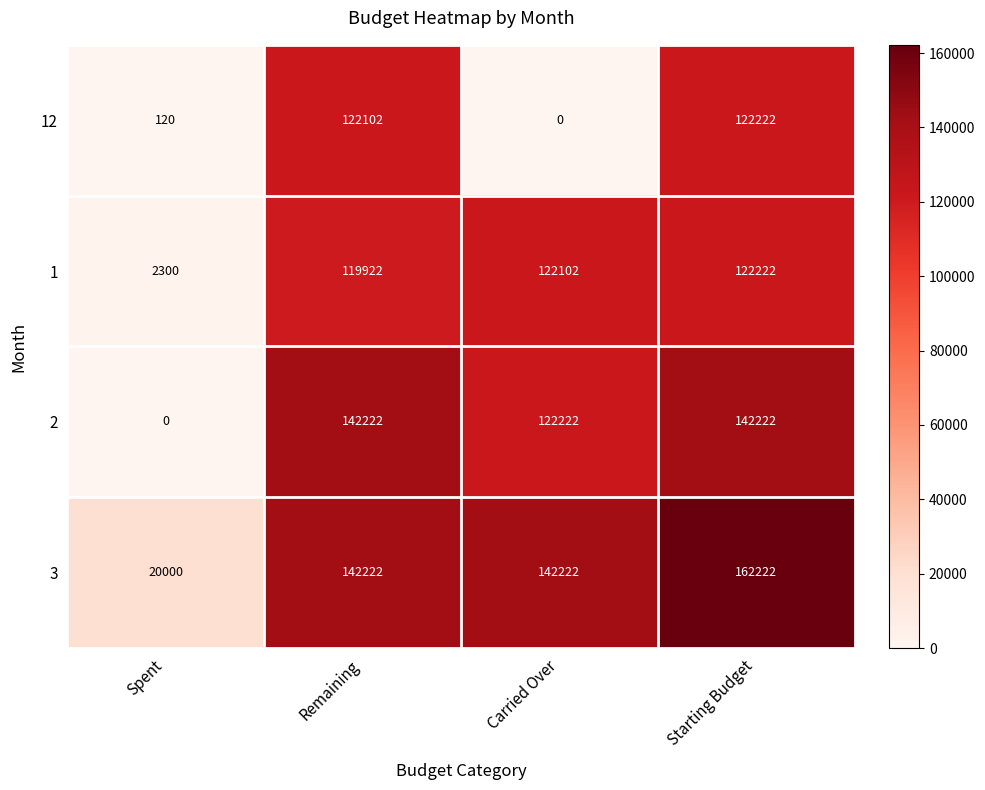

What is the approximate value of 1 at Starting Budget, to the nearest 50?

122200